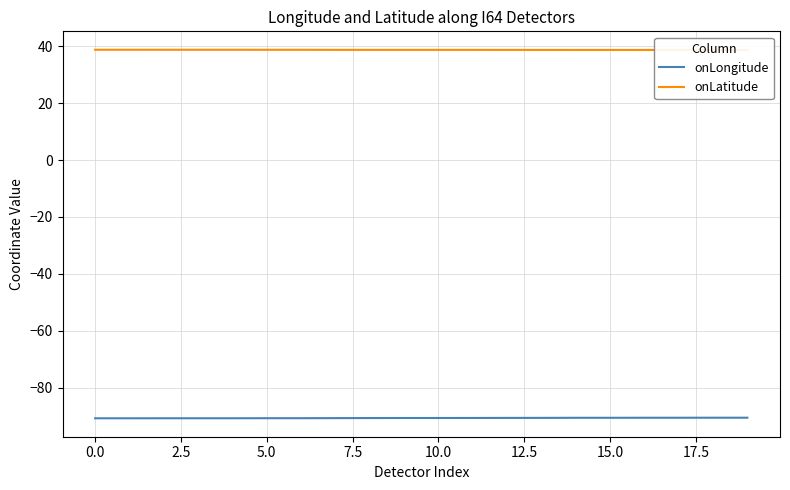

True or false: onLongitude and onLatitude intersect in this chart.

False